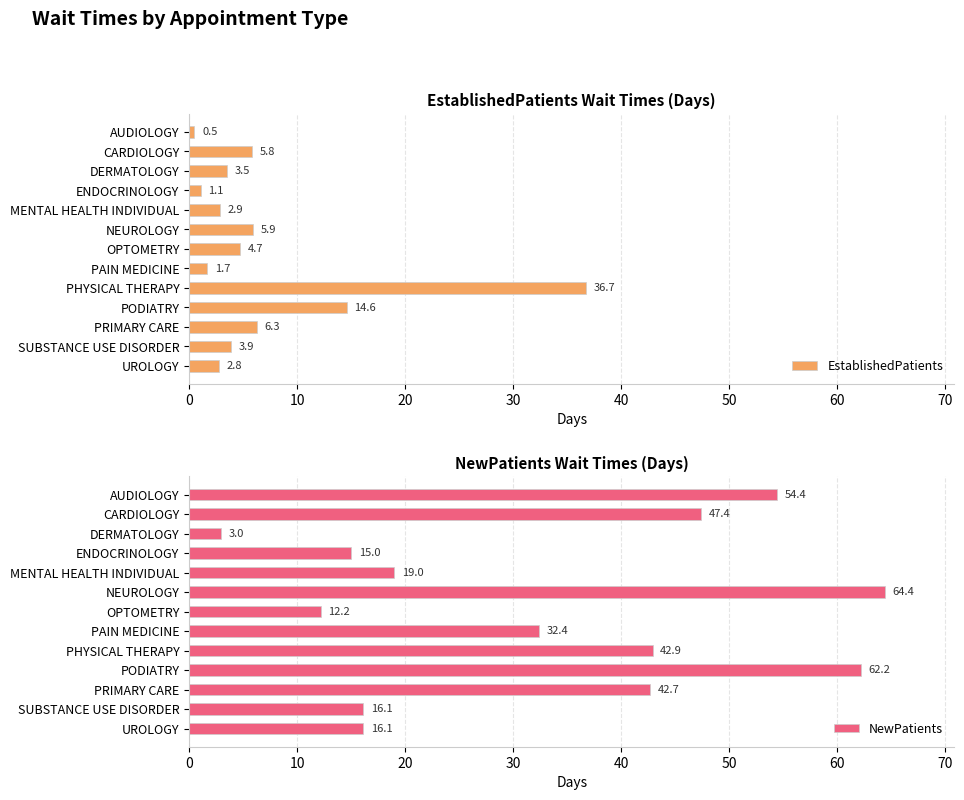

Rank the series by their maximum value, from lowest to highest.

EstablishedPatients, NewPatients